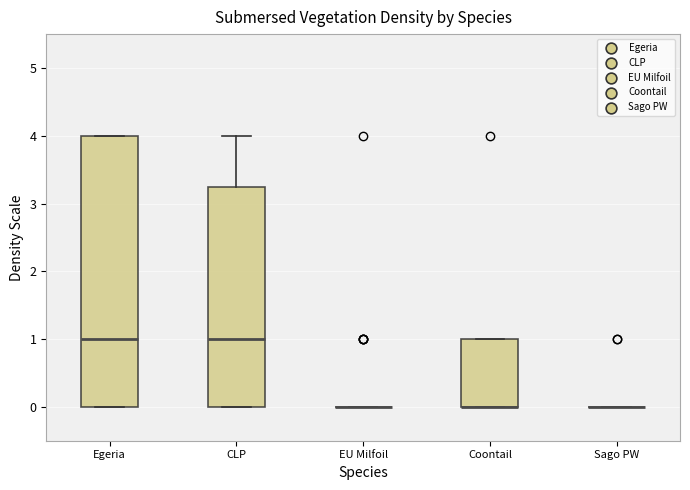

Reading left to right, transcribe this box plot: for each box, give where its median line is, the range the box spans, and where its two whiskers end, as read against the y-axis. The values are not printed on the chart, so give them approximately, as read against the axis.

Egeria: median 1.0, box 0.0 to 4.0, whiskers 0.0 to 4.0
CLP: median 1.0, box 0.0 to 3.3, whiskers 0.0 to 4.0
EU Milfoil: box collapsed to a line at 0.0, whiskers 0.0 to 0.0
Coontail: median 0.0 (drawn on the box's lower edge), box 0.0 to 1.0, whiskers 0.0 to 1.0
Sago PW: box collapsed to a line at 0.0, whiskers 0.0 to 0.0